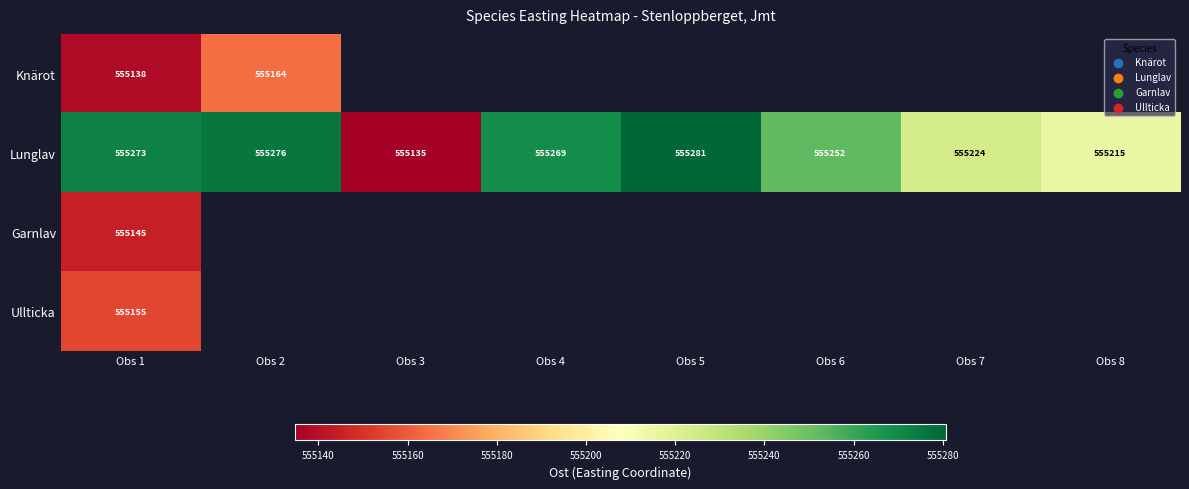

At which category is the sum across all series the highest?

Obs 1